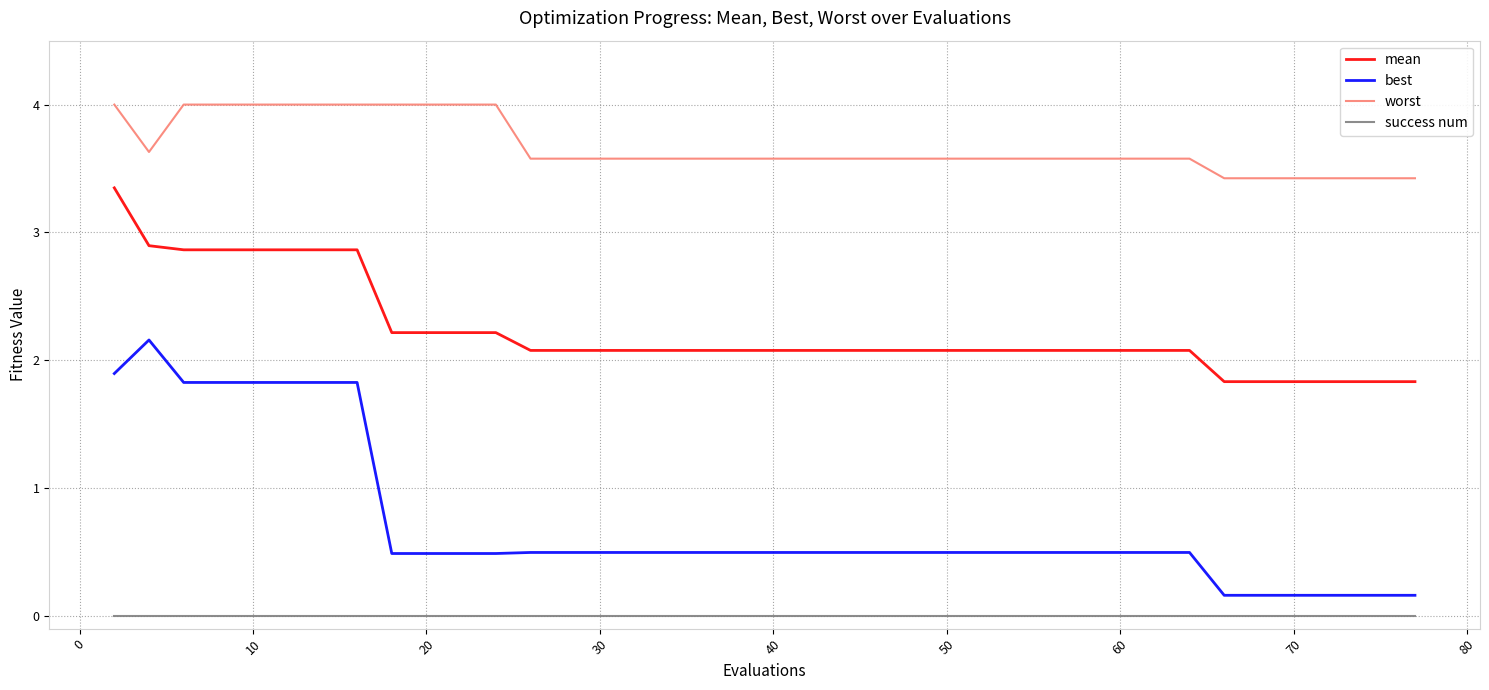

Is this an area chart (filled region under the line)?

No